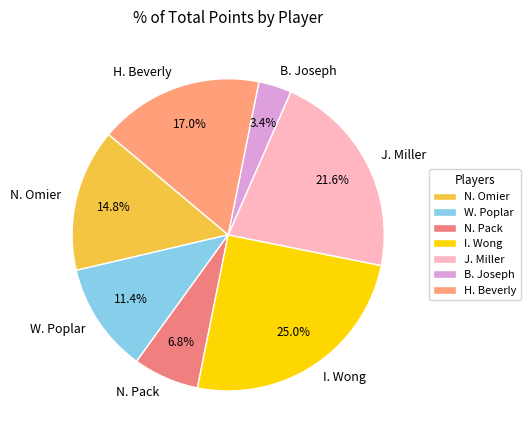

Rank the categories by value from highest to lowest.

I. Wong, J. Miller, H. Beverly, N. Omier, W. Poplar, N. Pack, B. Joseph